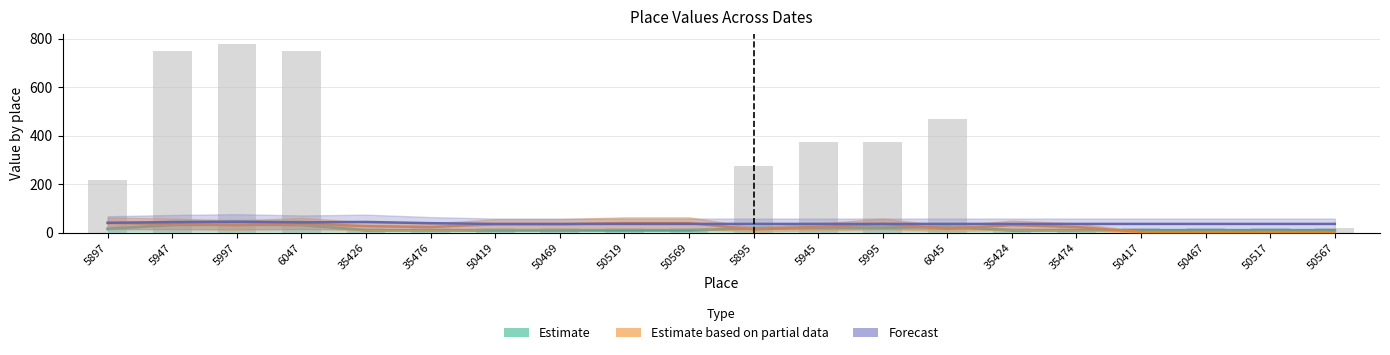

What is the total value across all series at 50469?

82.9